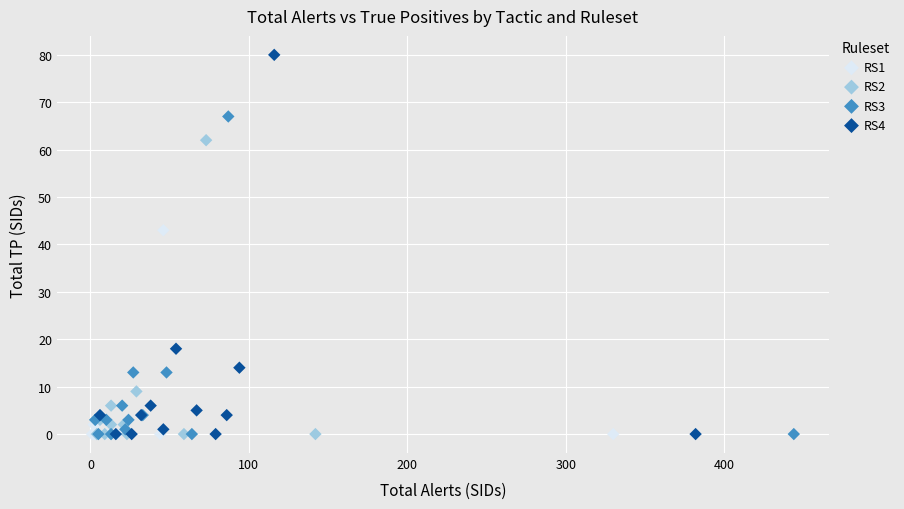

Which series has the largest Y range (max minus min)?

RS4